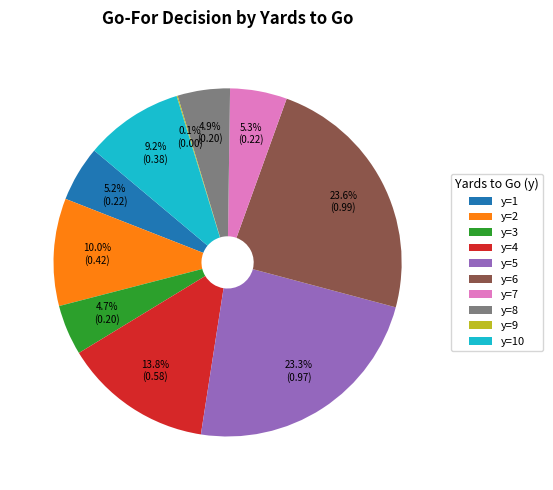

Does y=2 represent more than half of the total?

No